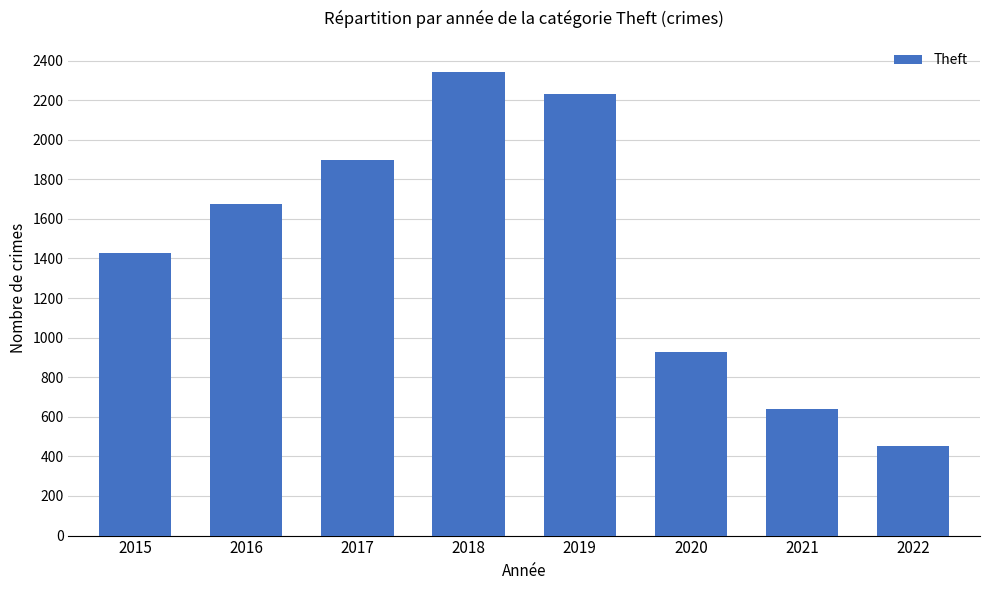

What is the value of the 7th bar from the left?

642